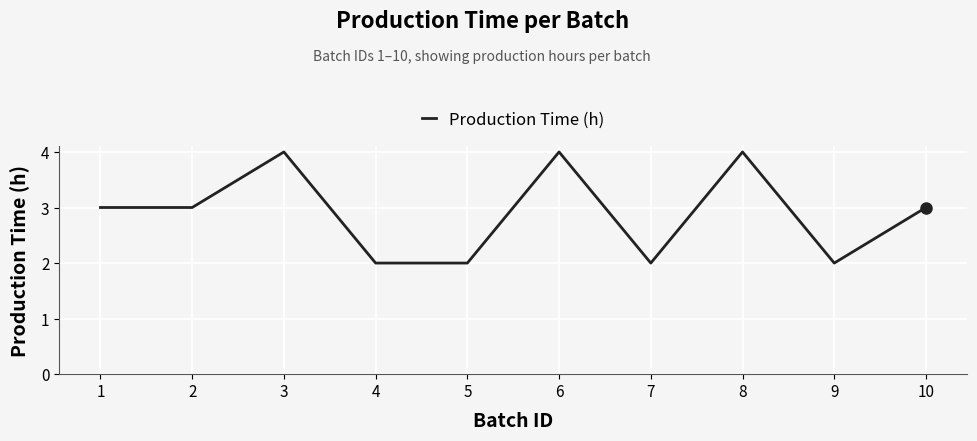

Between 8 and 10, which is larger?

8